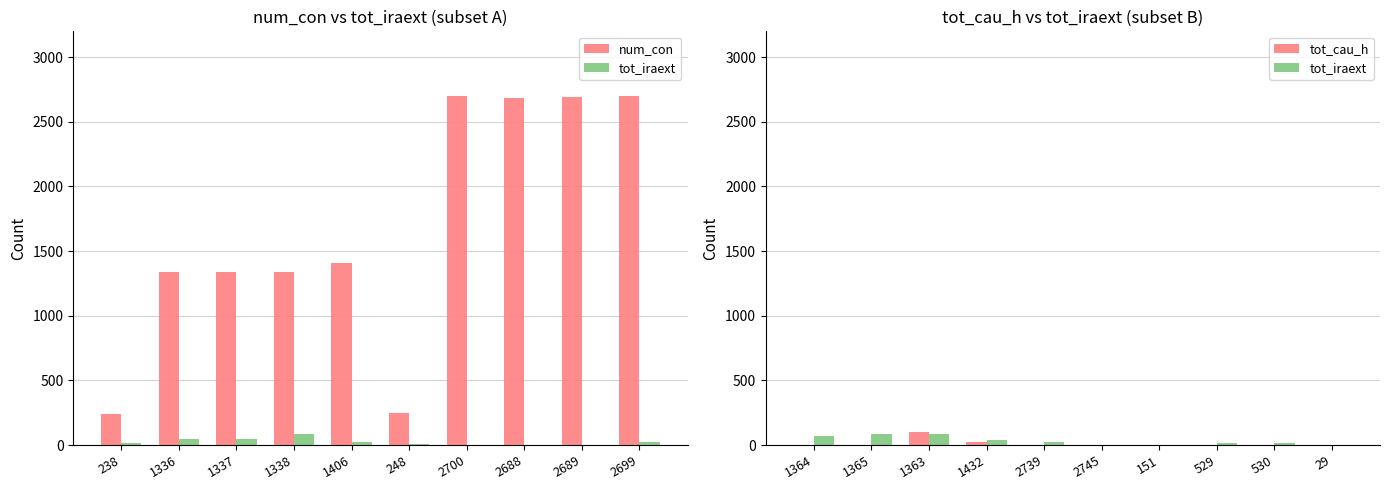

Does the chart contain any negative values?

No